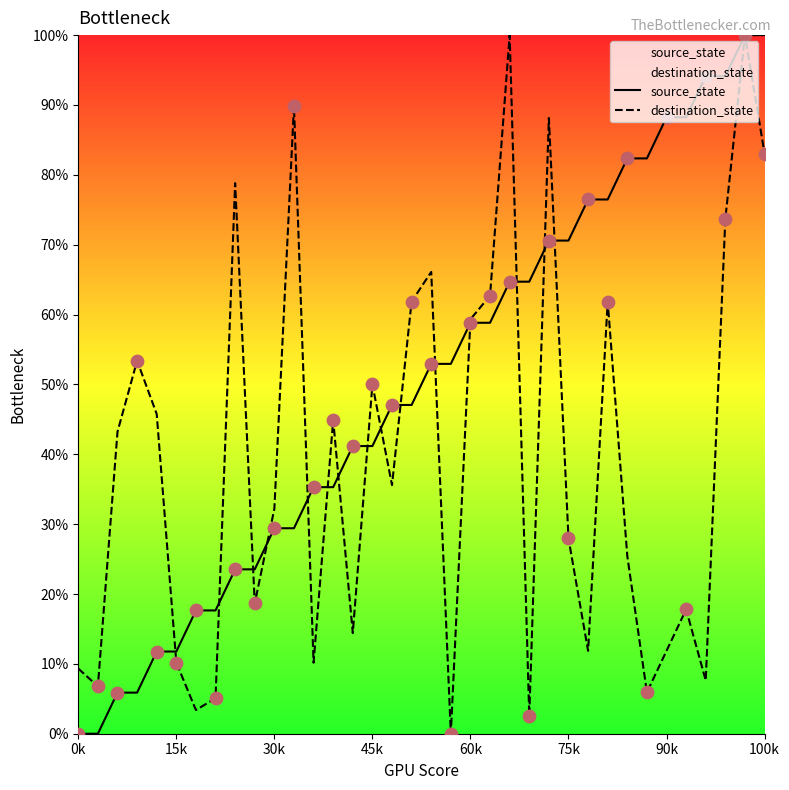

Which series contains the lowest Y value?

source_state